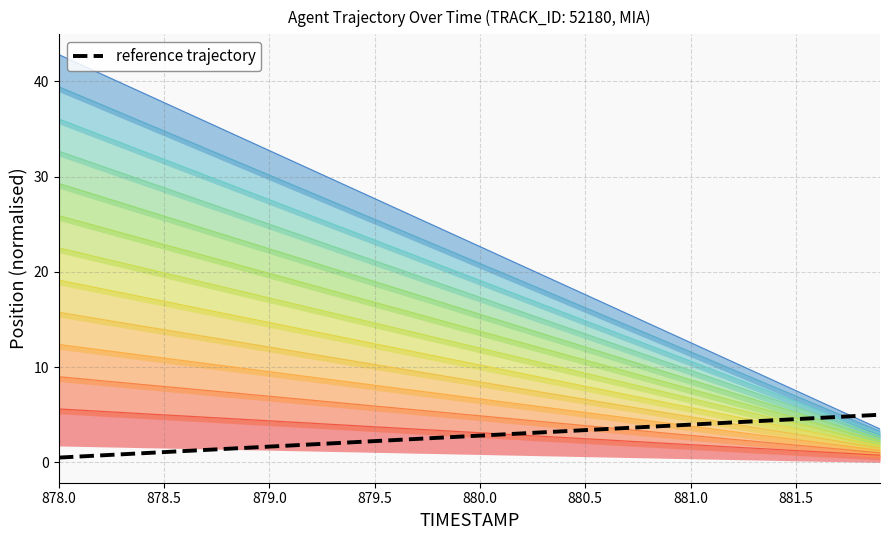

The value of reference trajectory at 879.5 is 2.2. True or false?

True